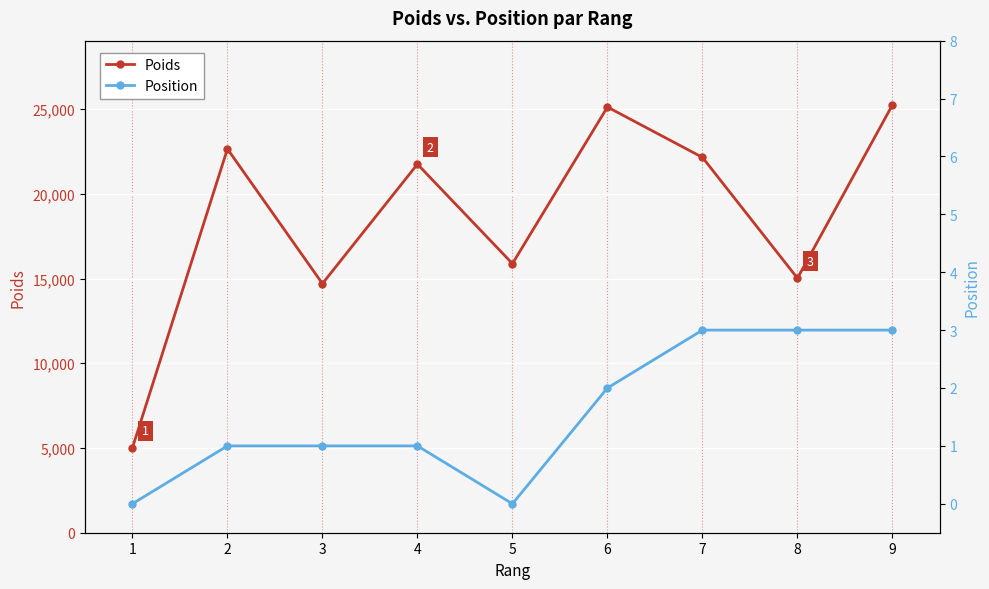

Where is Position nearest to the value 1?

2